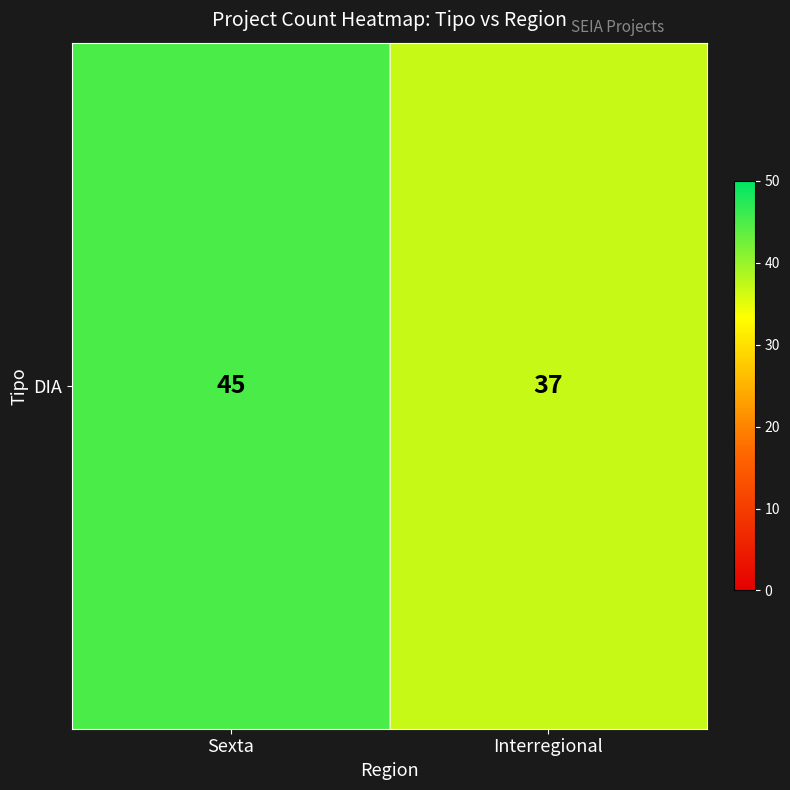

Reading left to right, what are all the values shown in this chart?

Sexta=45	Interregional=37